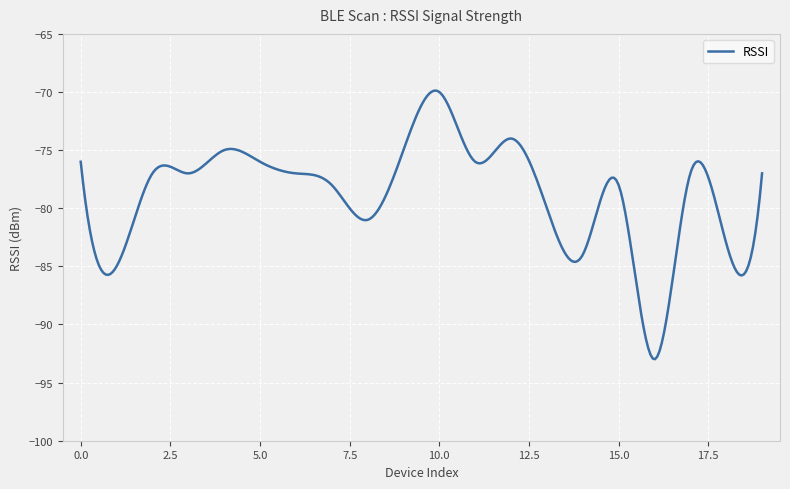

What is the difference between the maximum and minimum values?

23.1